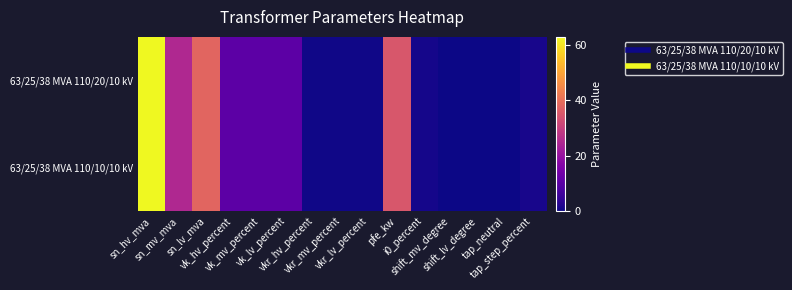

Which series has the widest spread of values?

63/25/38 MVA 110/20/10 kV